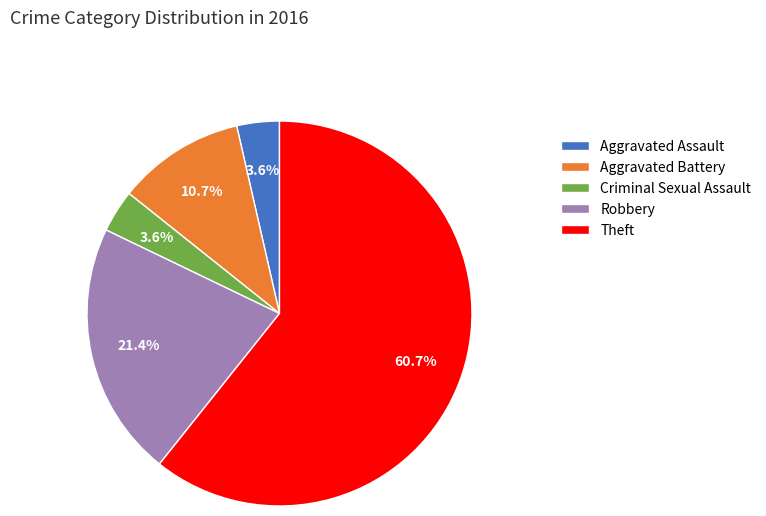

To the nearest percent, what is the combined percentage of Aggravated Battery and Aggravated Assault?

14%